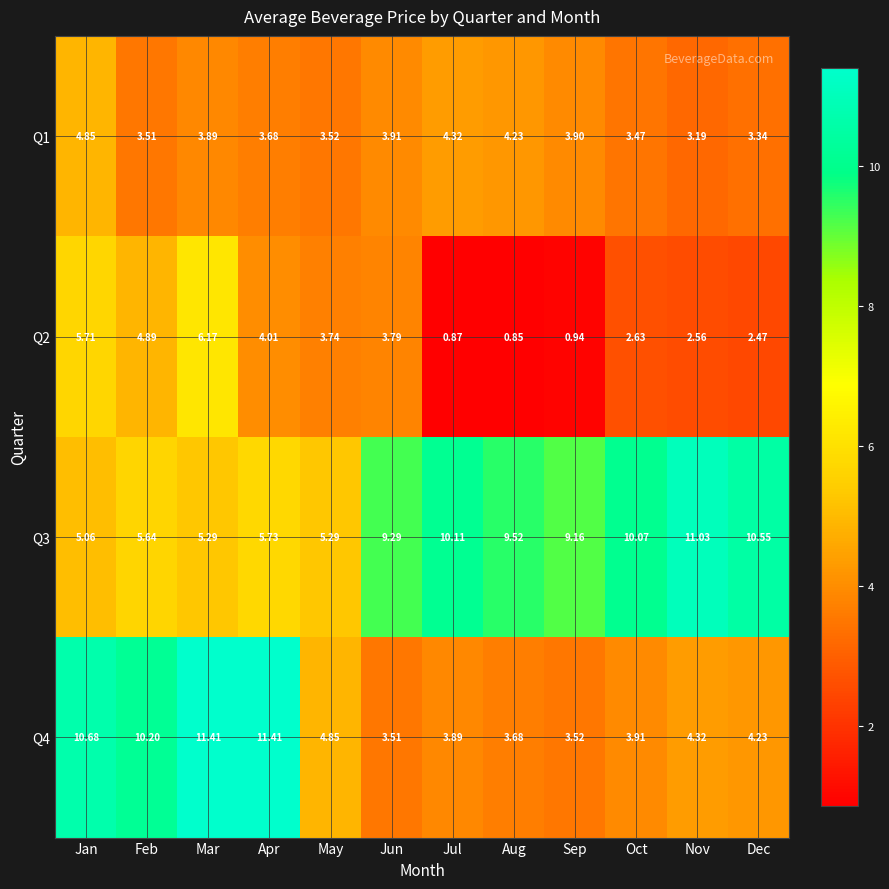

Which series has the widest spread of values?

Q4